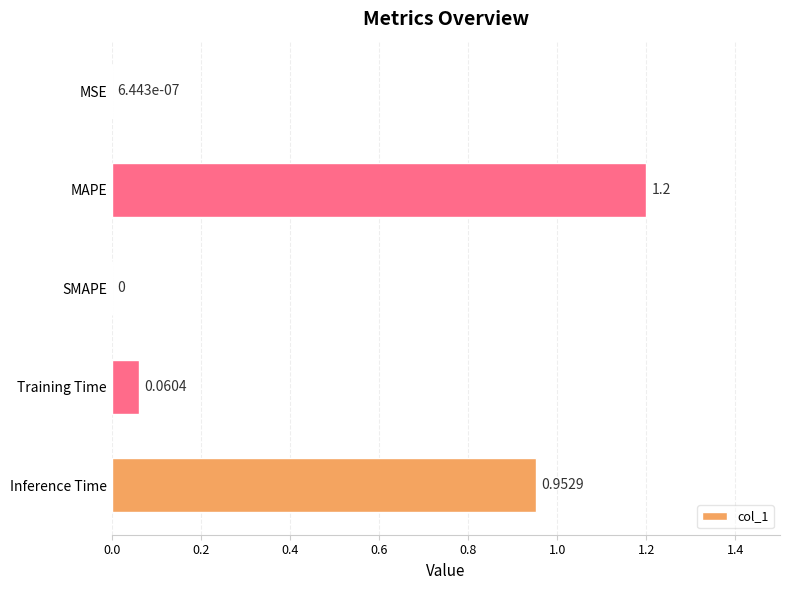

Are the bars horizontal?

Yes